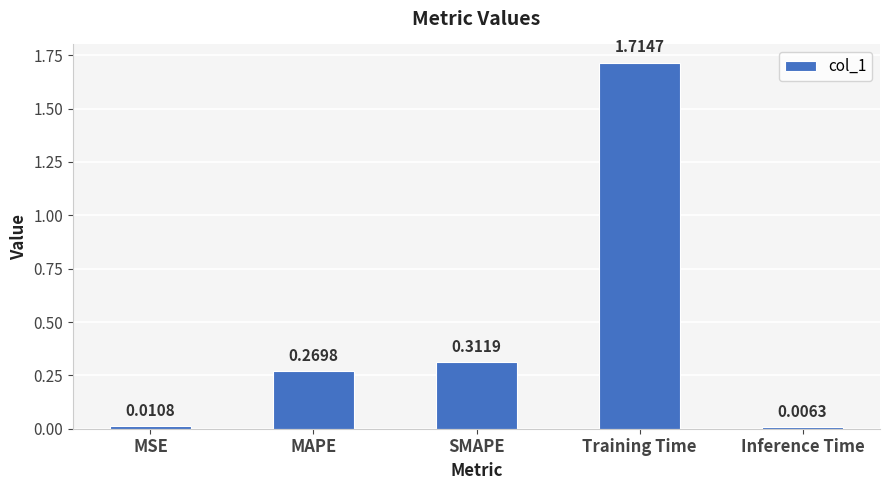

What is the average value?

0.5